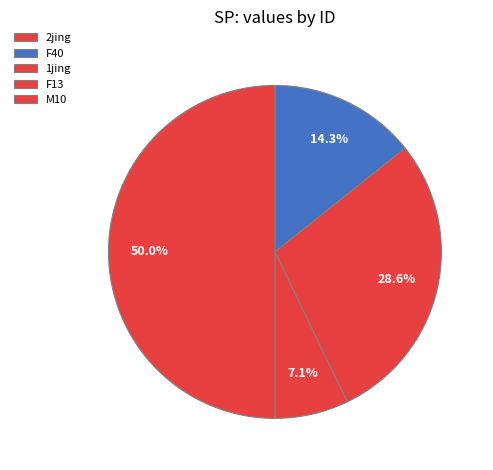

What percentage is NOT represented by F13?

92.9%